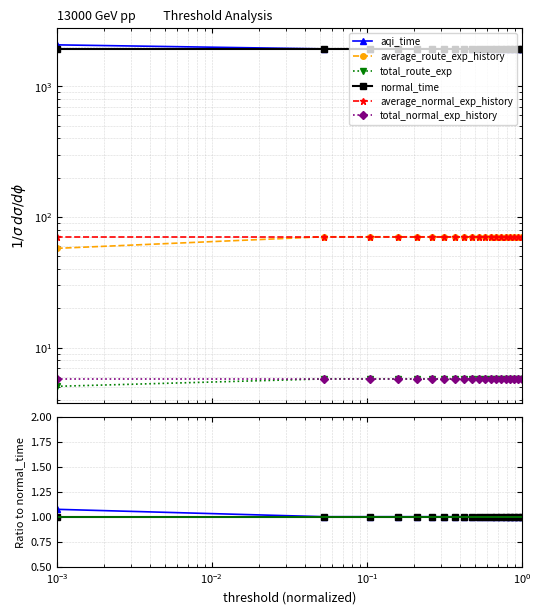

Is this an area chart (filled region under the line)?

No